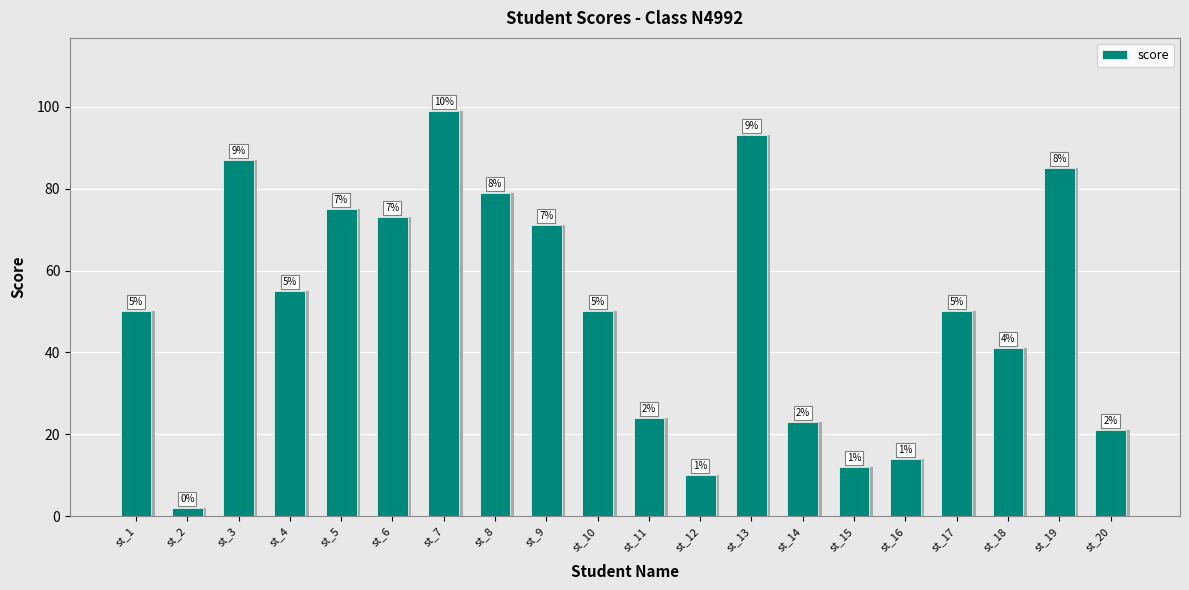

The value at st_3 is 139. True or false?

False